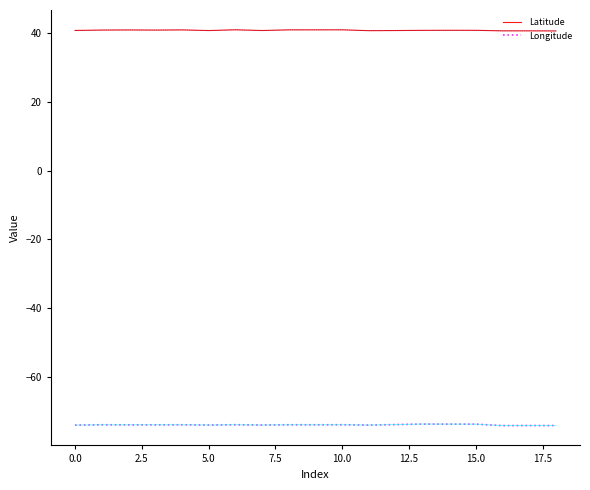

What is the maximum value for Latitude?

40.9